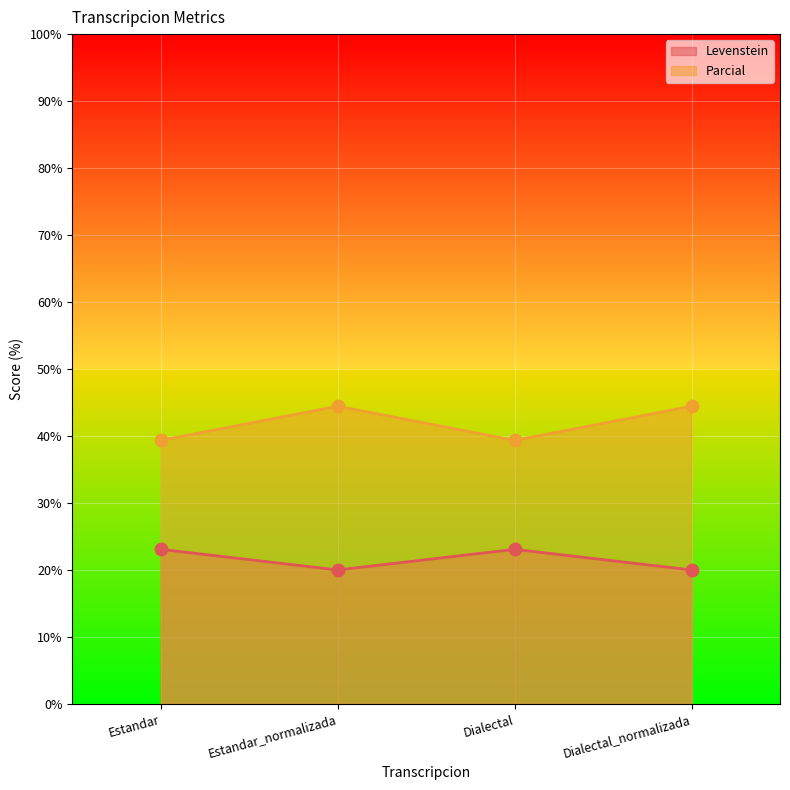

Which series has the largest total across all categories?

Parcial